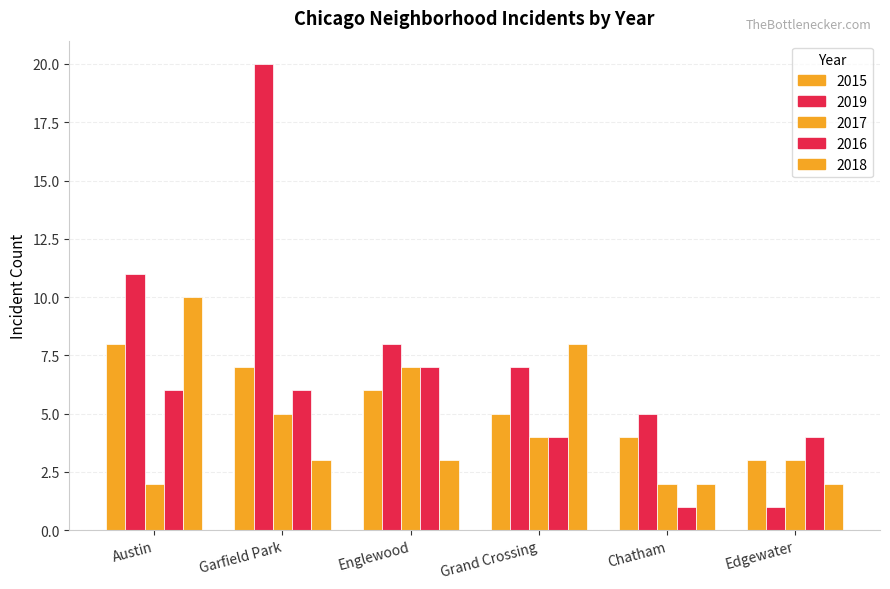

What is the difference between the highest and lowest values at Englewood?

5